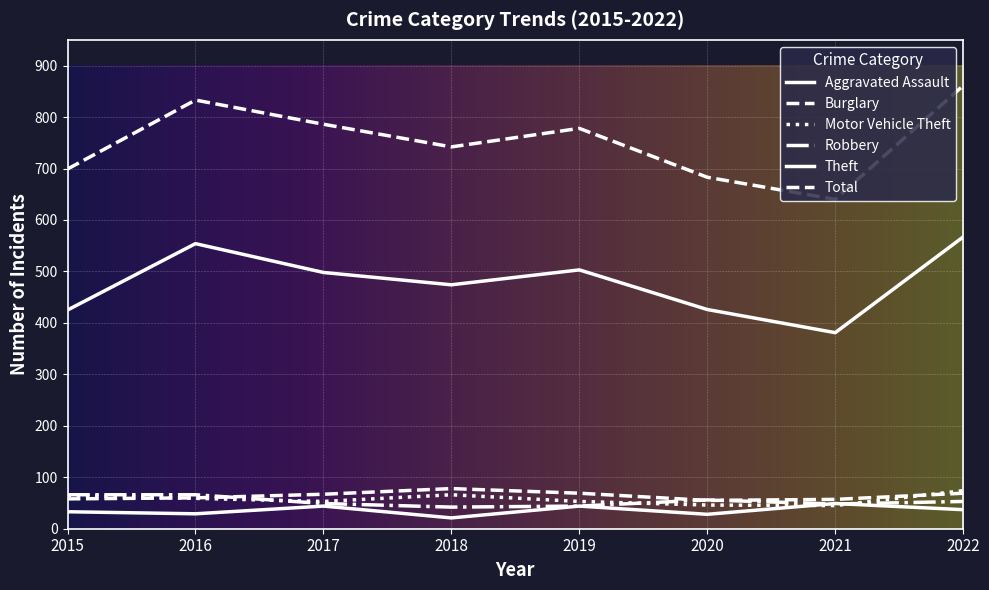

How many lines are shown in the chart?

6